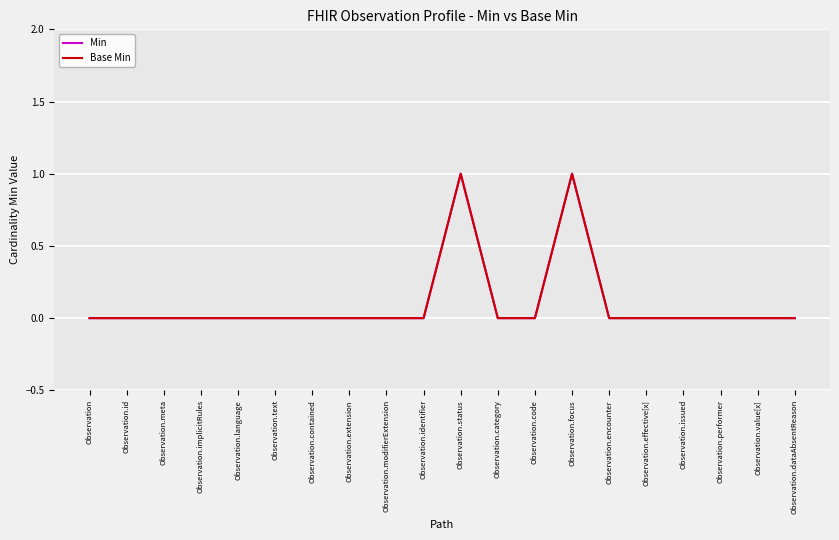

True or false: Base Min and Min intersect in this chart.

False